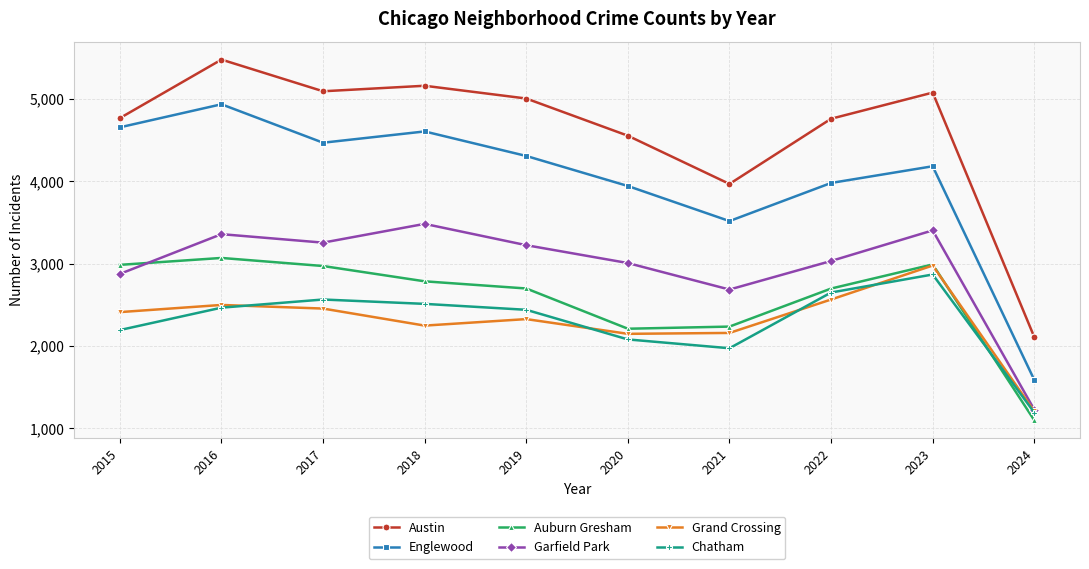

Is it true that Austin equals 4770 at 2015?

True